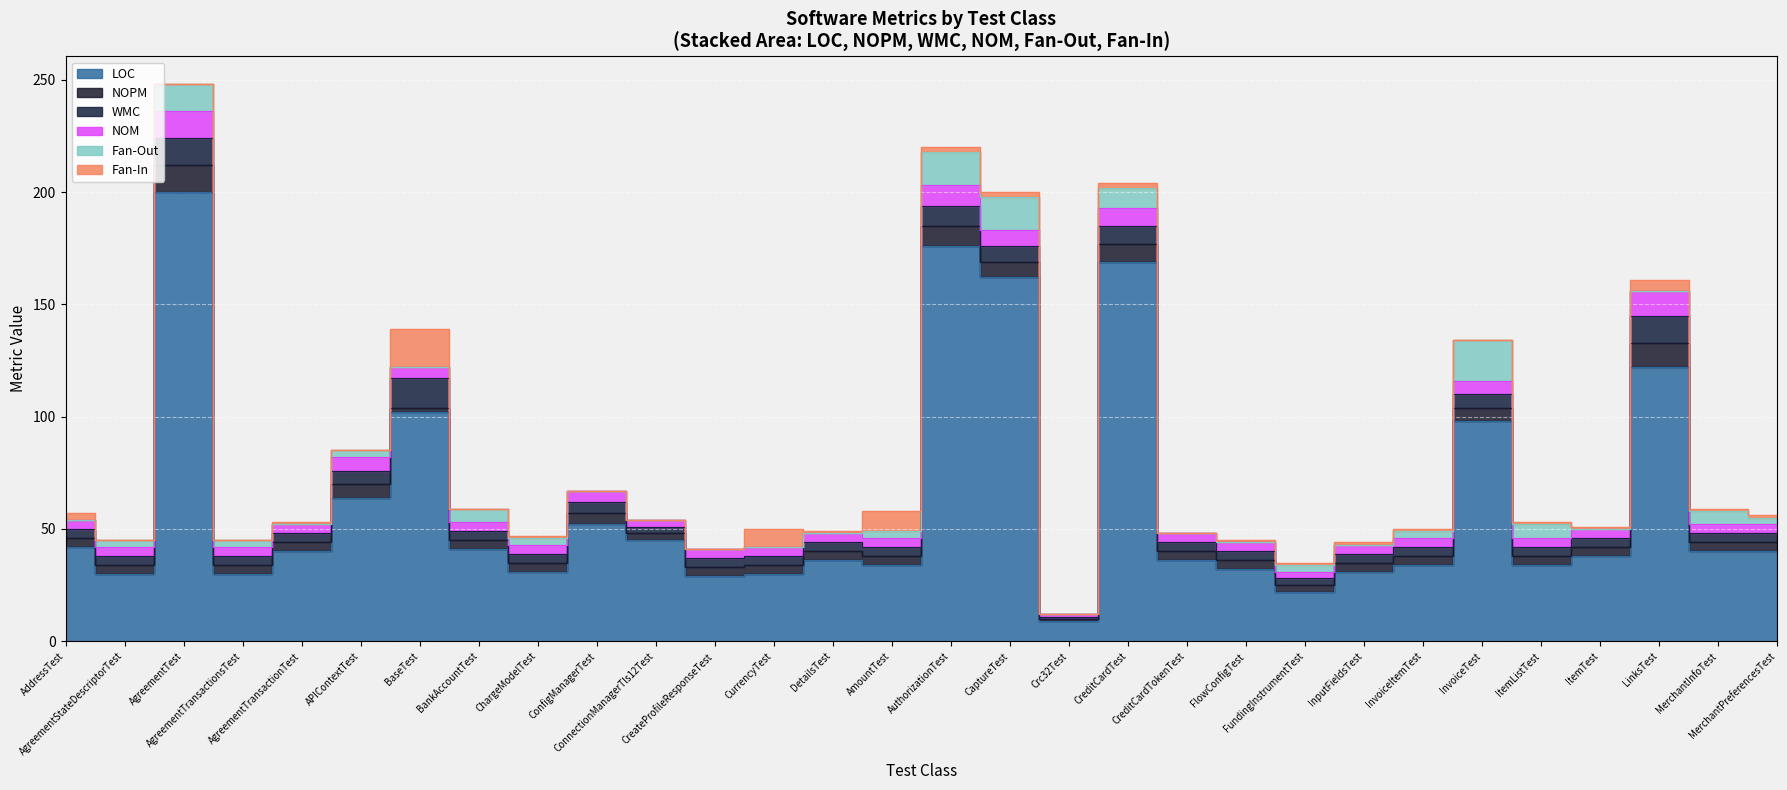

How many interior local peaks does the NOM series have?

7